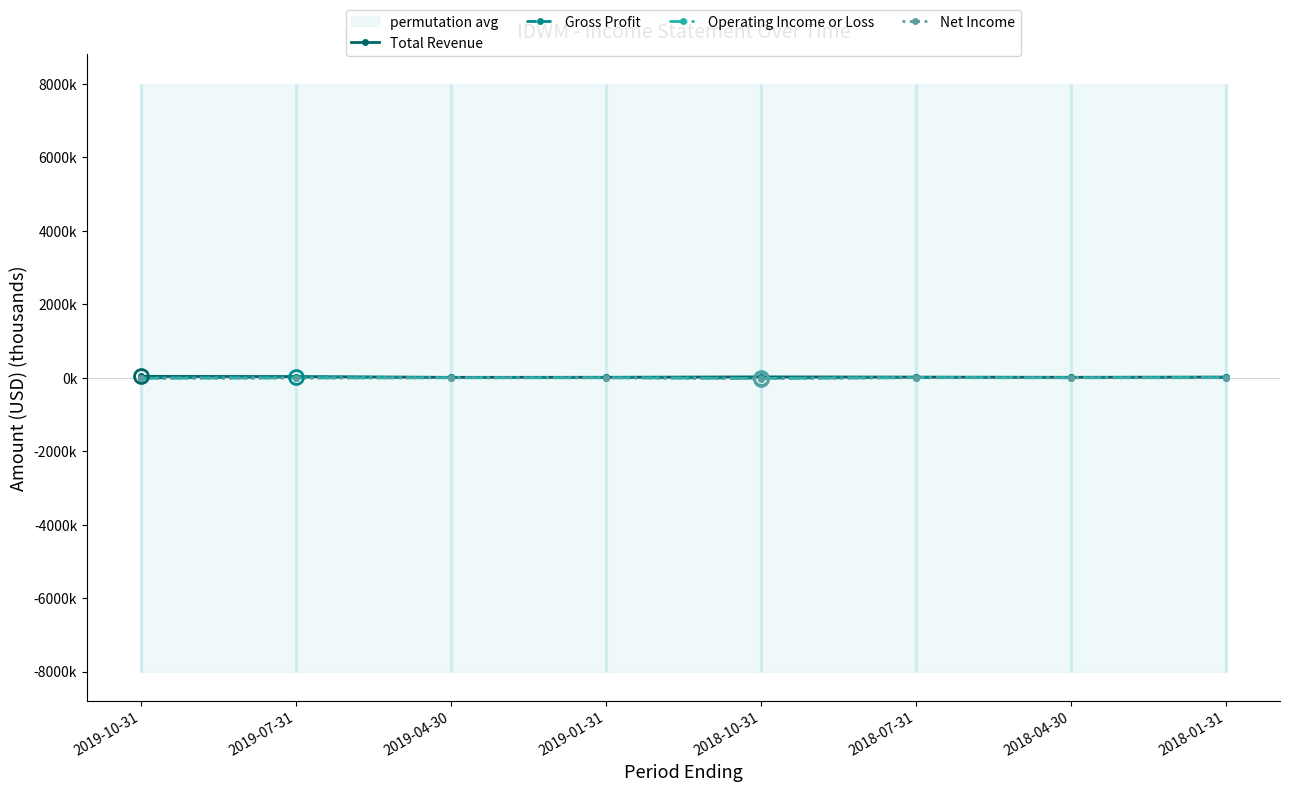

Reading left to right, list all the values displayed in this chart.

Total Revenue: 33.9	28.7	7.8	9.3	20.1	14.2	8.7	15.6
Gross Profit: -8.1	14.5	3.7	4.2	-13.6	6.6	4.0	6.7
Operating Income or Loss: -17.2	-9.1	-3.6	-4.0	-21.7	-0.7	-3.0	-0.3
Net Income: -17.1	-9.3	-3.7	-4.1	-28.8	-0.5	-2.2	-4.5